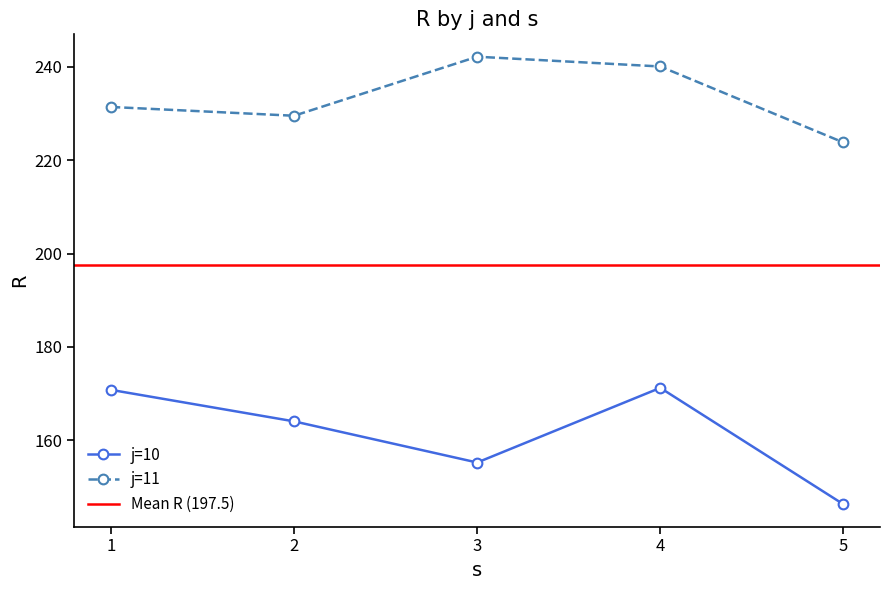

True or false: the data has more than 1 interior local peaks.

True